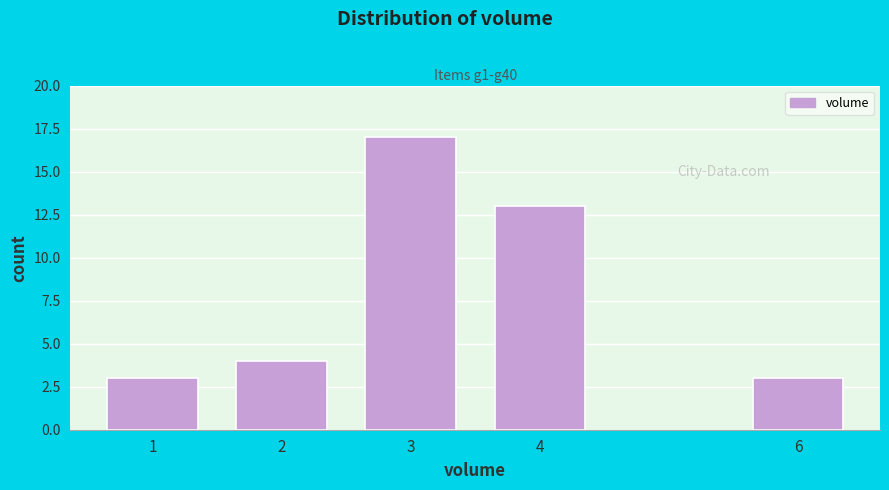

Reading left to right, what are all the values shown in this chart?

3	4	17	13	3